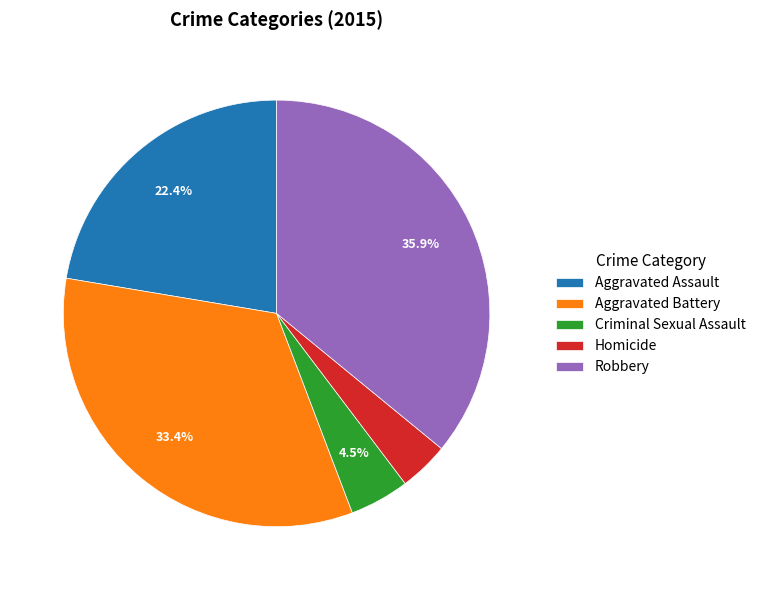

To the nearest percent, what is the difference between the largest and smallest slice percentages?

32%